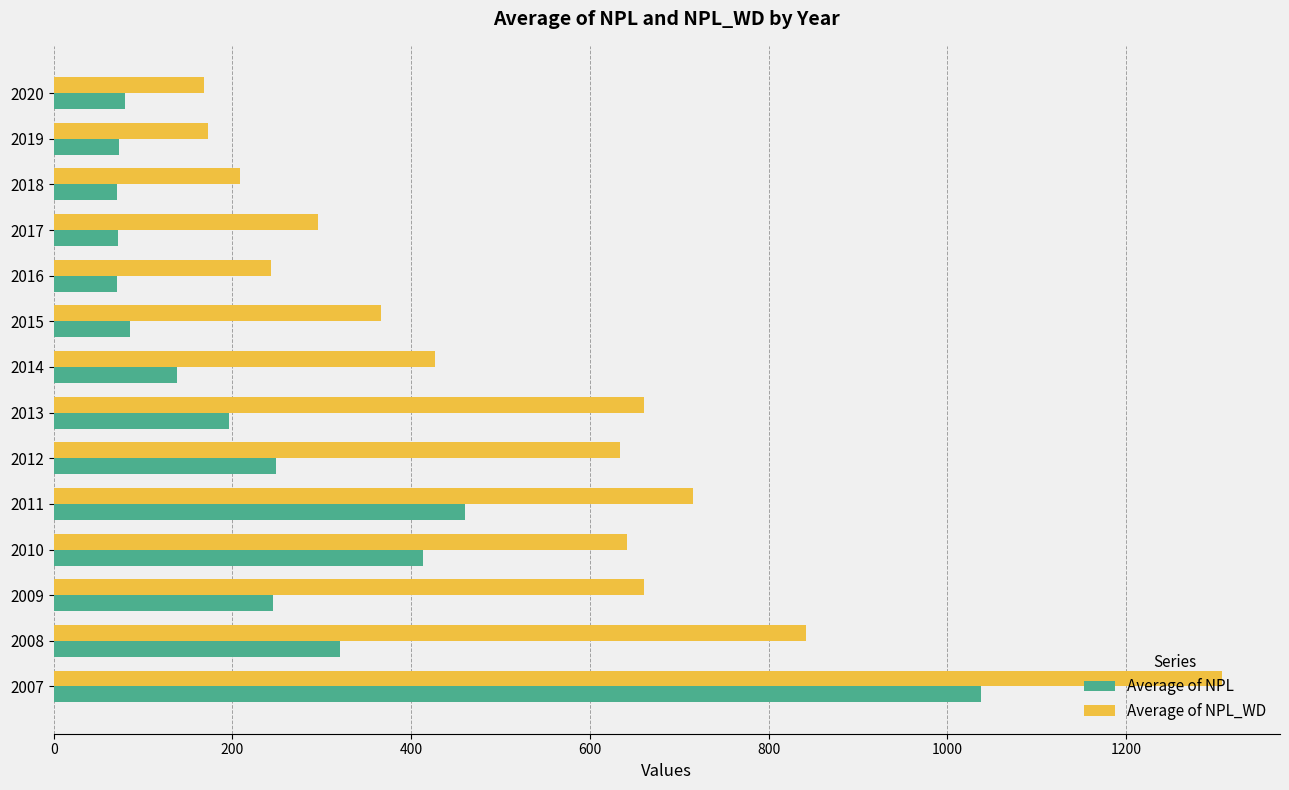

Is the value of Average of NPL_WD at 2014 greater than the value of Average of NPL at 2008?

Yes